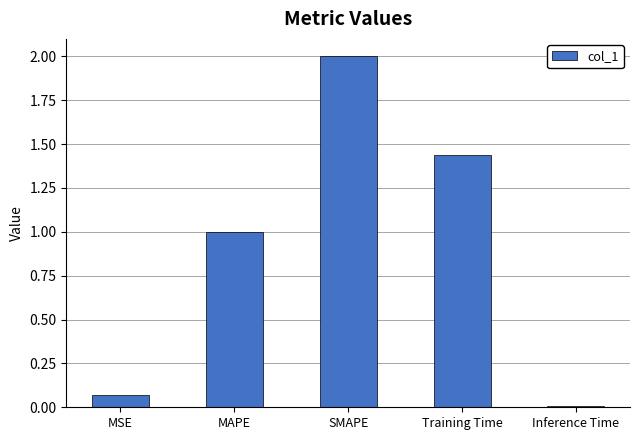

The value at SMAPE is 3.4. True or false?

False